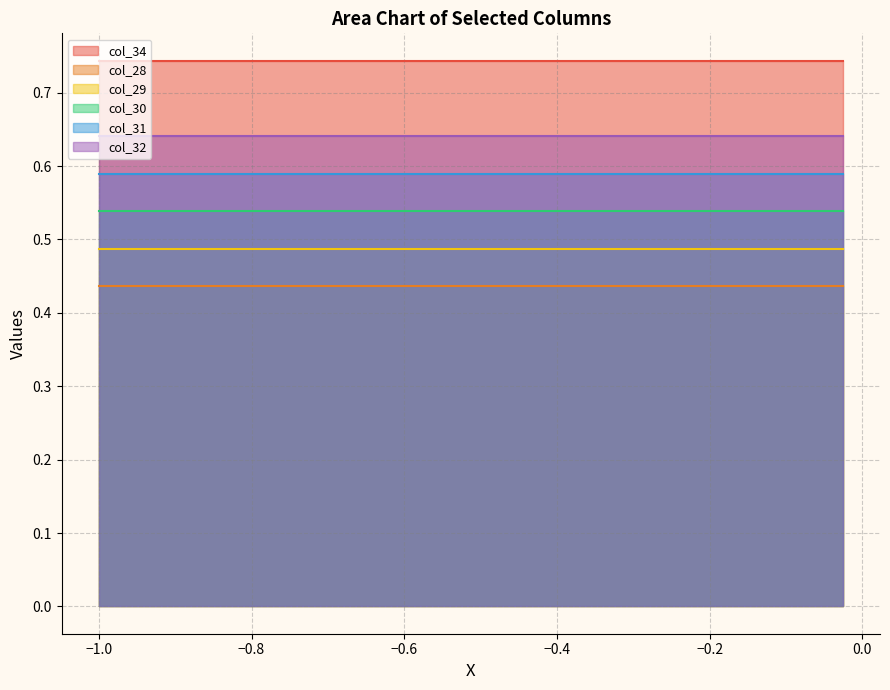

What are all the series names shown in the legend?

col_34, col_28, col_29, col_30, col_31, col_32